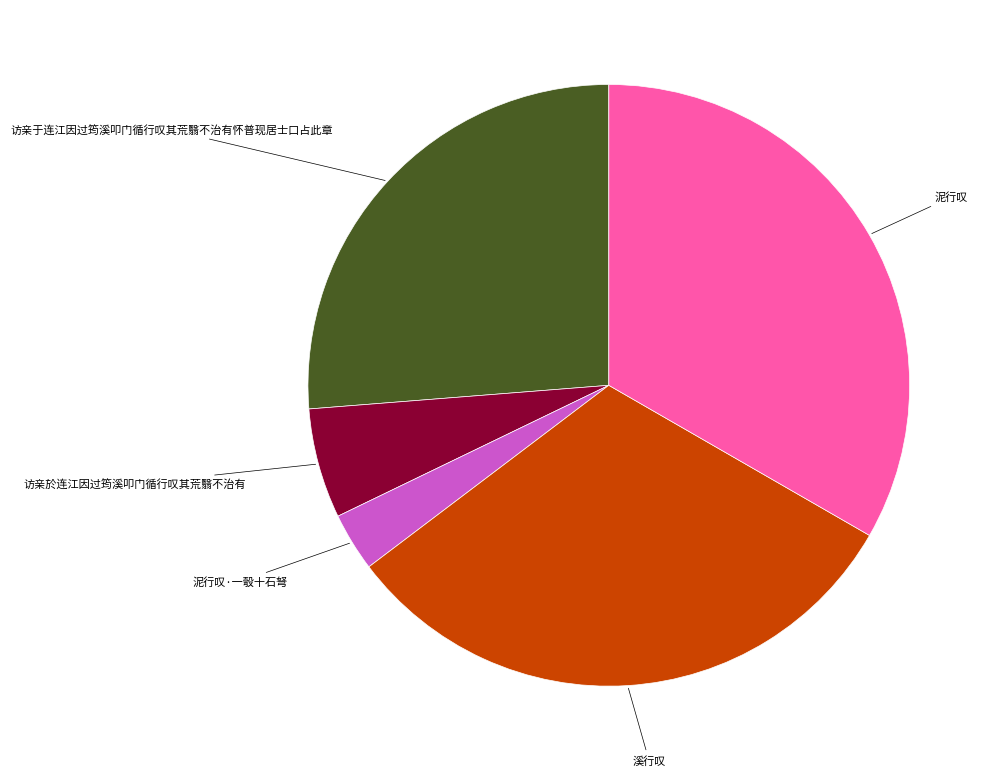

Count the number of slices in the pie.

5